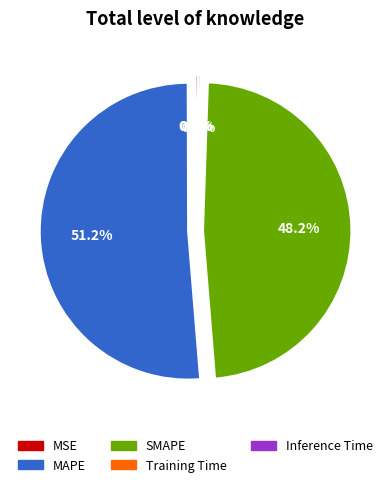

What percentage is the SMAPE slice, to the nearest percent?

48%